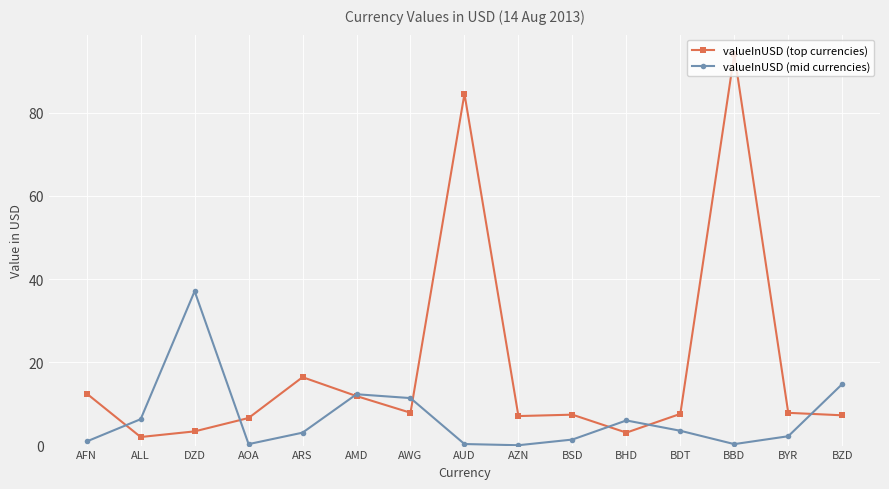

What is the sum of the valueInUSD (mid currencies) values at AFN and DZD?

38.1